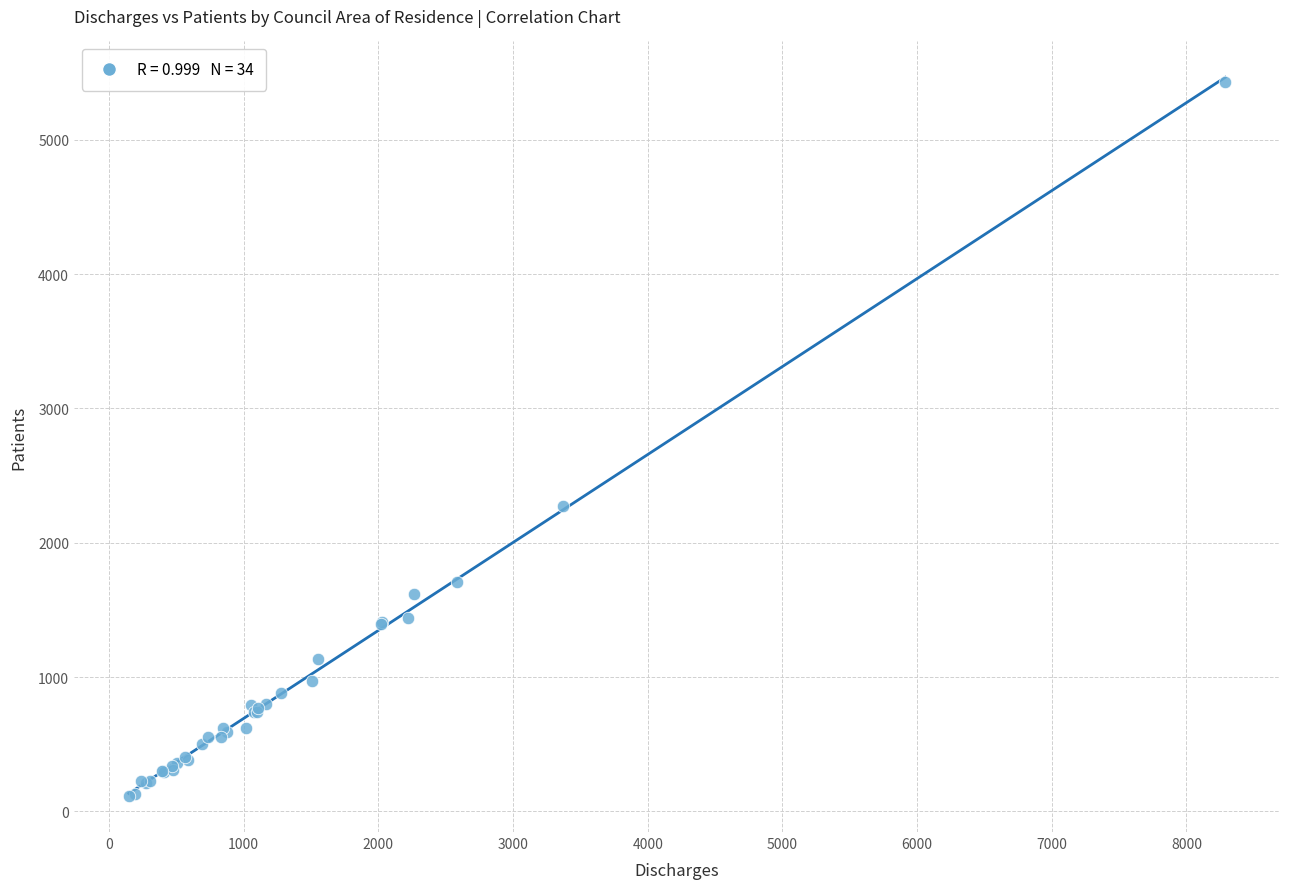

What Y value in the scatter plot is closest to 2771?

2270